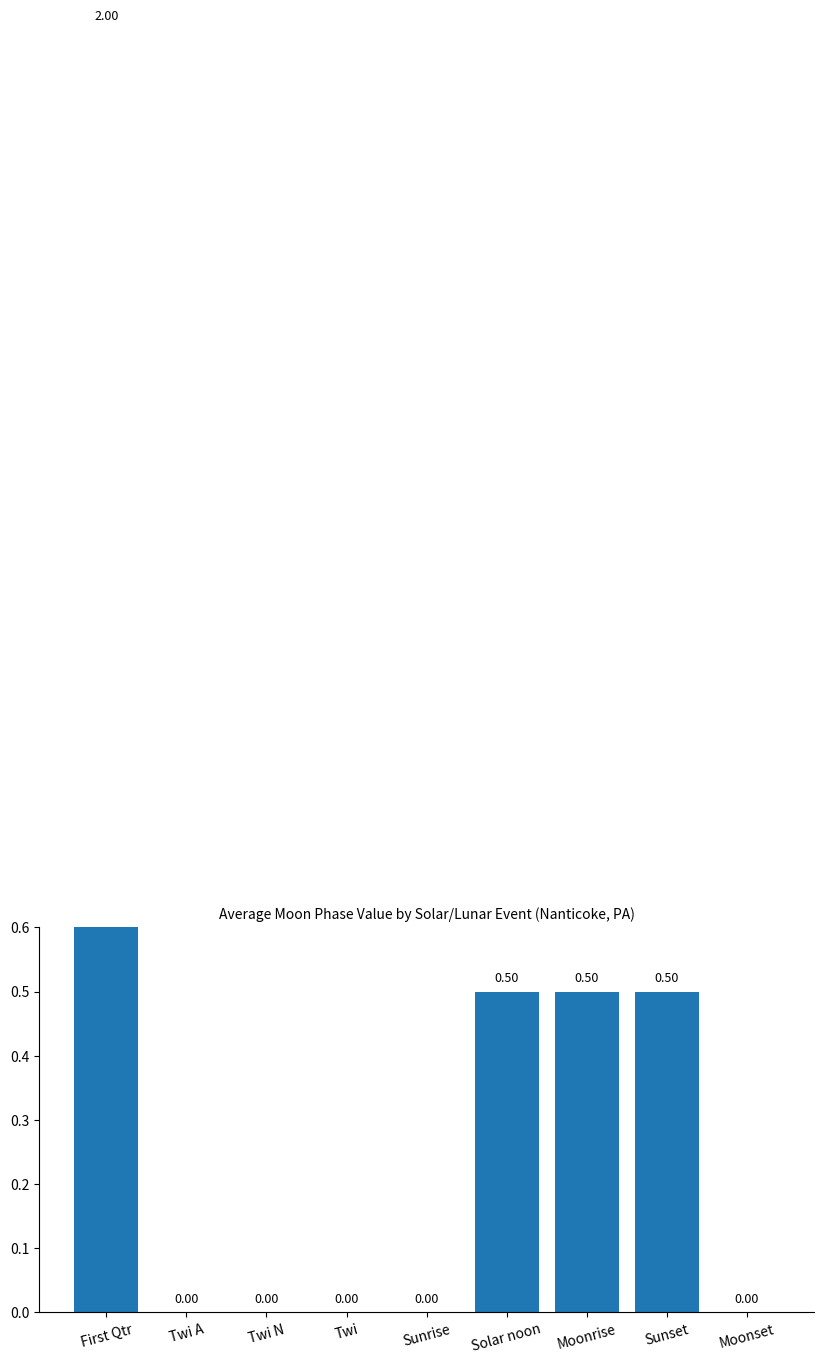

How many values are above zero?

4